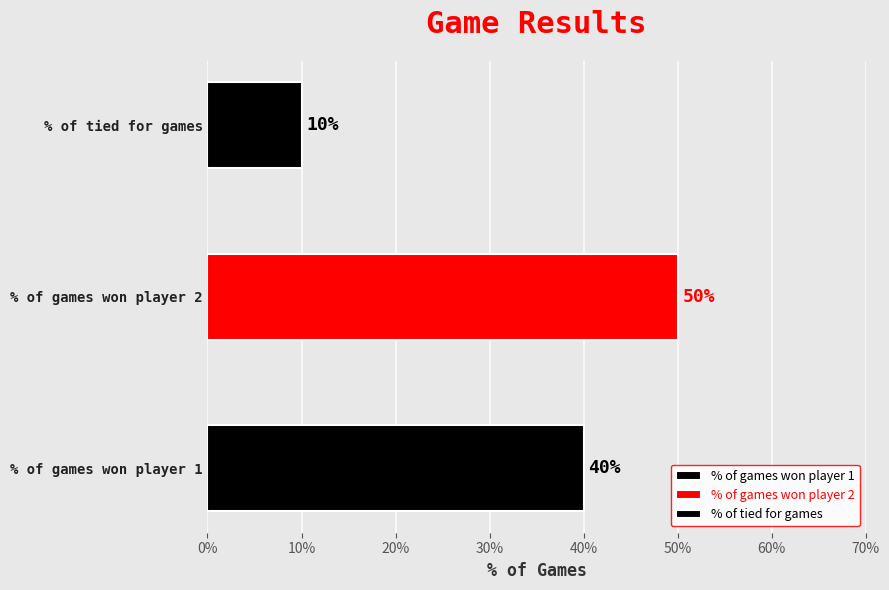

Rank the categories by value from highest to lowest.

% of games won player 2, % of games won player 1, % of tied for games